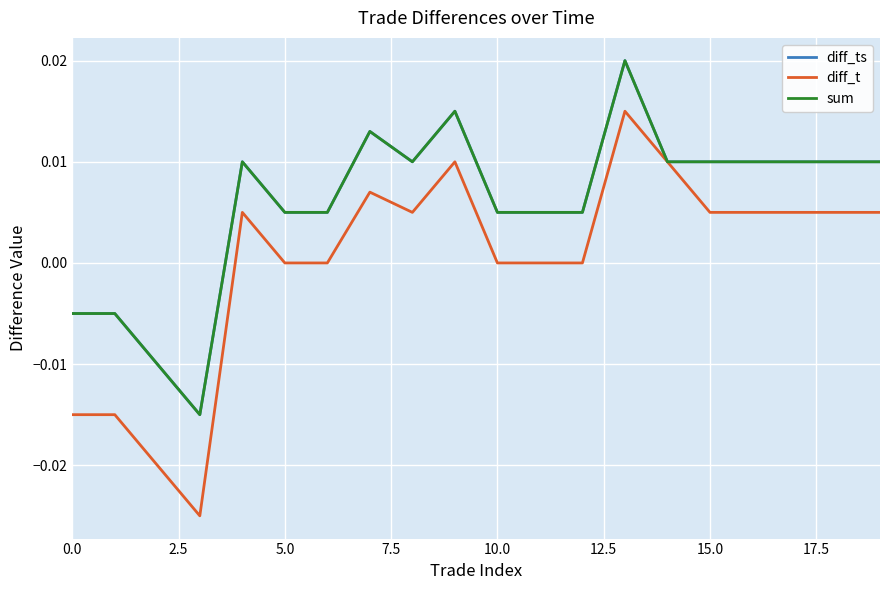

Does the chart display data point markers on the line(s)?

No